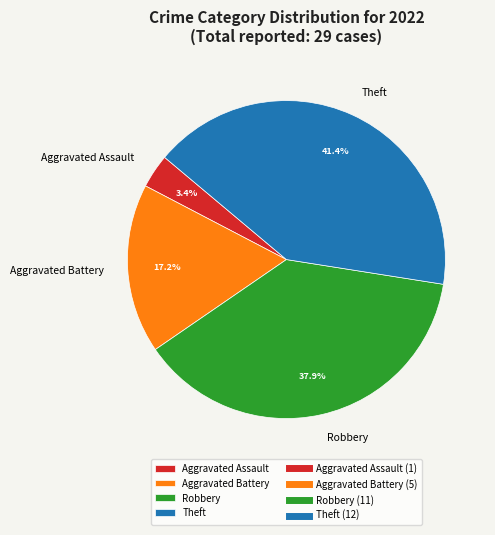

Which slice is the smallest?

Aggravated Assault